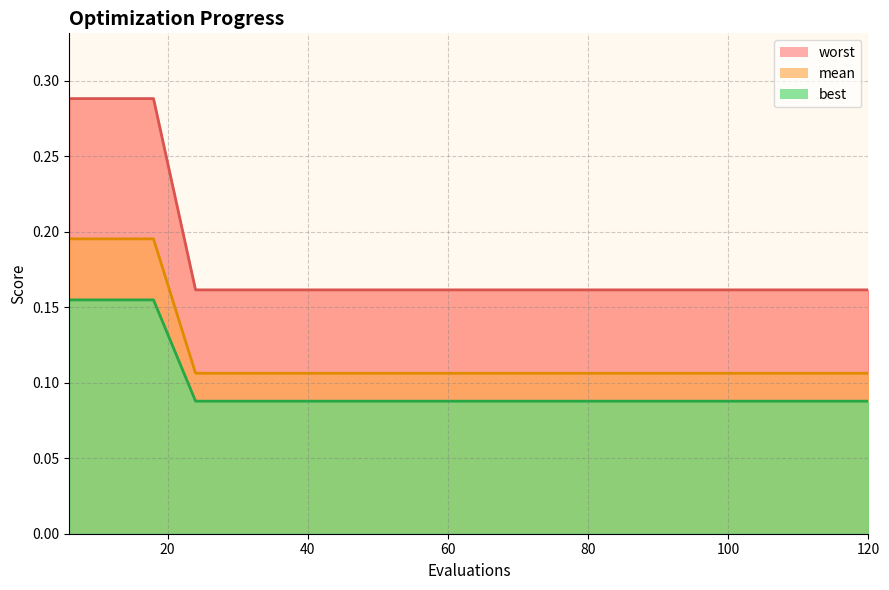

Count the number of categories in the chart.

20